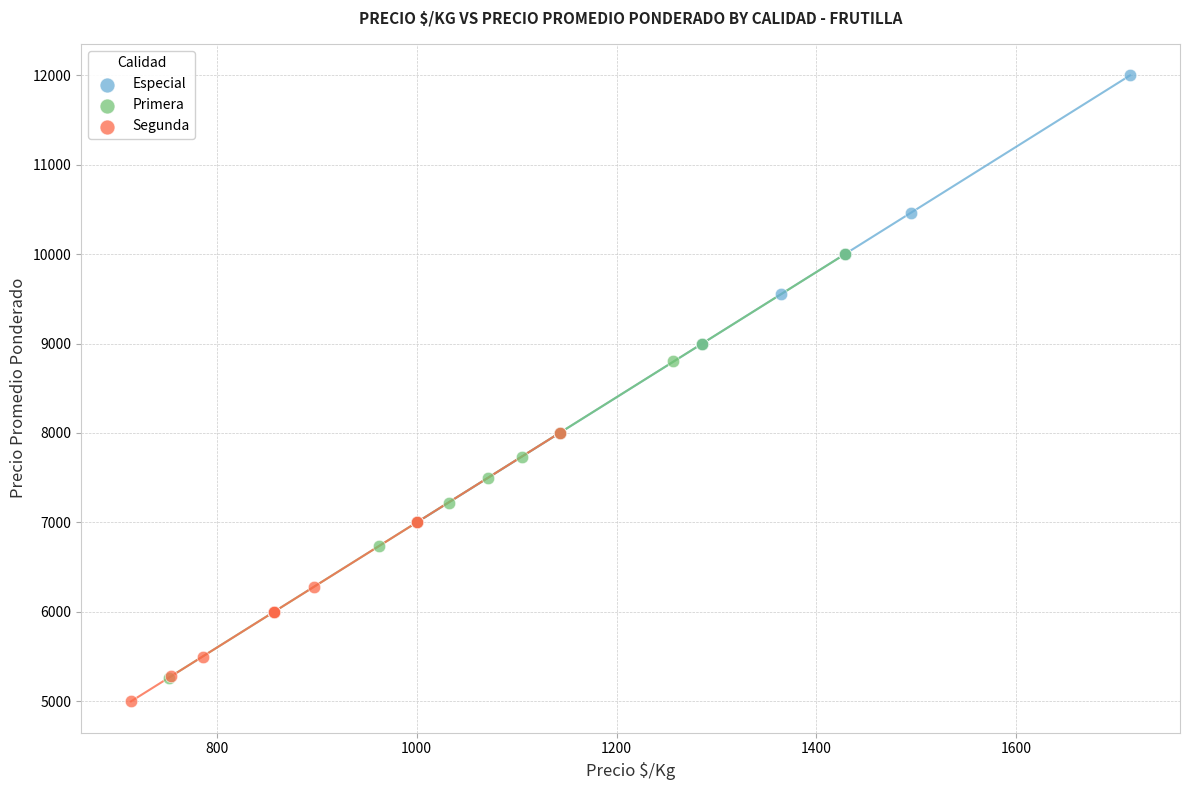

Which series reaches the maximum Y coordinate?

Especial